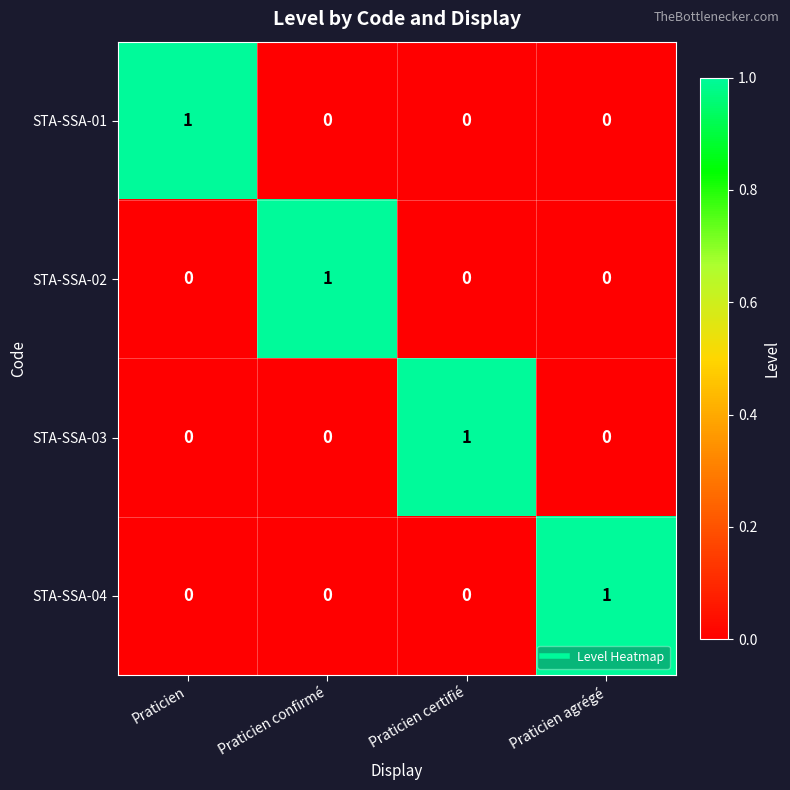

How many distinct data groups are displayed?

4